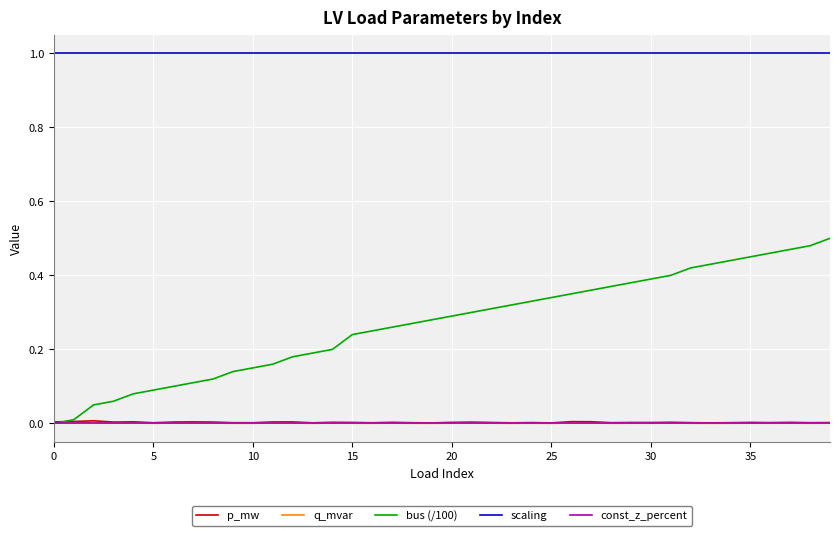

Which series has the largest total across all categories?

scaling